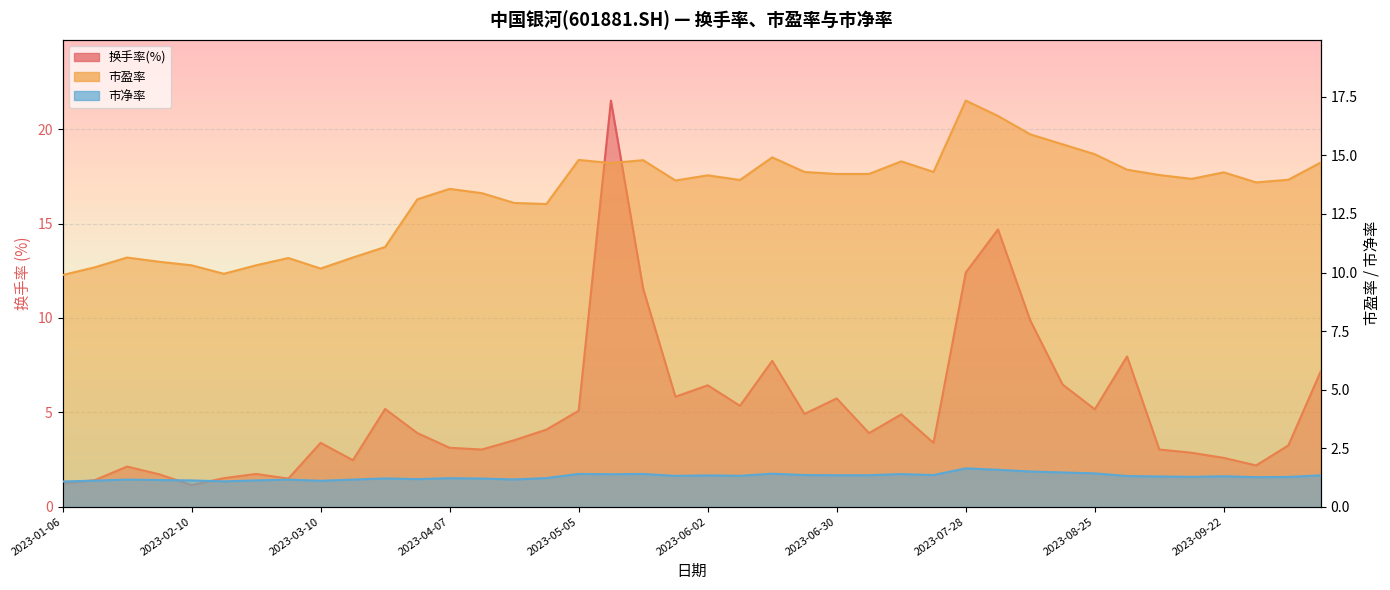

List the labels in order of 市盈率 value, smallest first.

2023-01-06, 2023-02-17, 2023-03-10, 2023-01-13, 2023-02-10, 2023-02-24, 2023-02-03, 2023-03-03, 2023-01-20, 2023-03-17, 2023-03-24, 2023-04-28, 2023-04-21, 2023-03-31, 2023-04-14, 2023-04-07, 2023-09-28, 2023-05-26, 2023-06-09, 2023-10-13, 2023-09-15, 2023-06-02, 2023-09-08, 2023-06-30, 2023-07-07, 2023-09-22, 2023-06-21, 2023-07-21, 2023-09-01, 2023-05-12, 2023-10-20, 2023-07-14, 2023-05-19, 2023-05-05, 2023-06-16, 2023-08-25, 2023-08-18, 2023-08-11, 2023-08-04, 2023-07-28